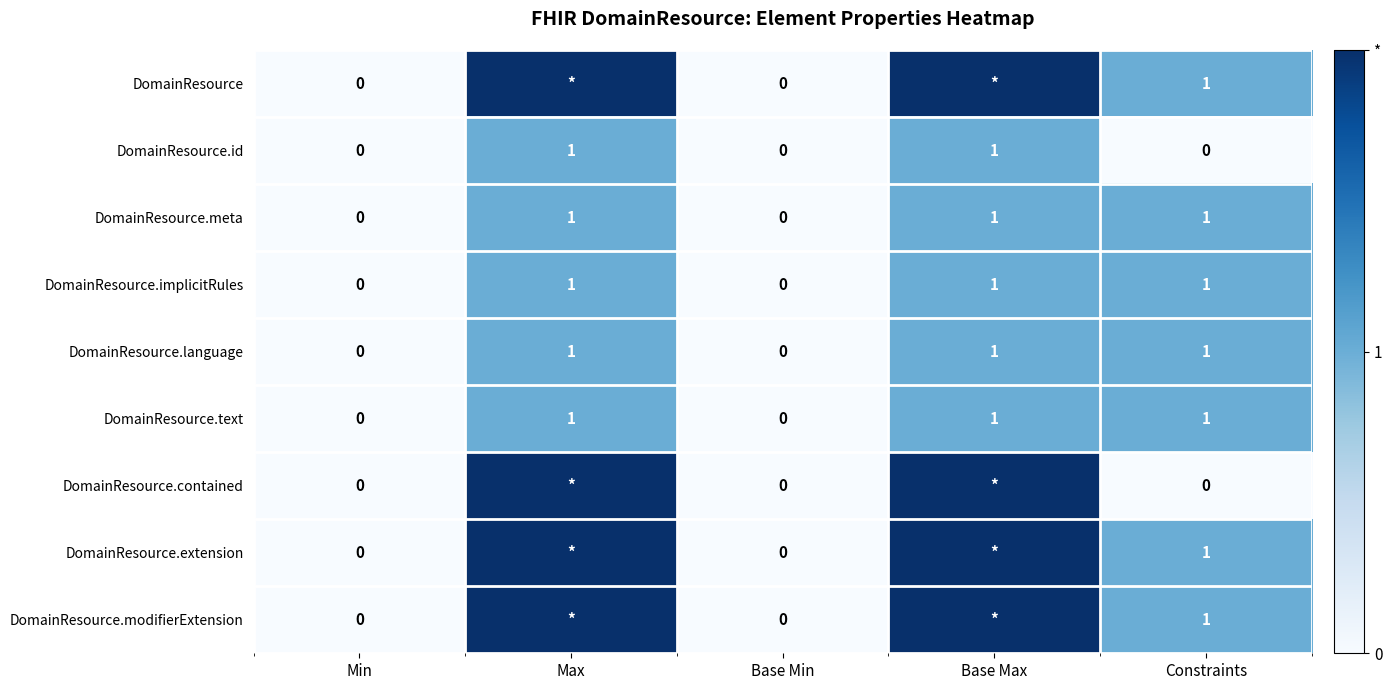

What is the total value across all series at Constraints?

7